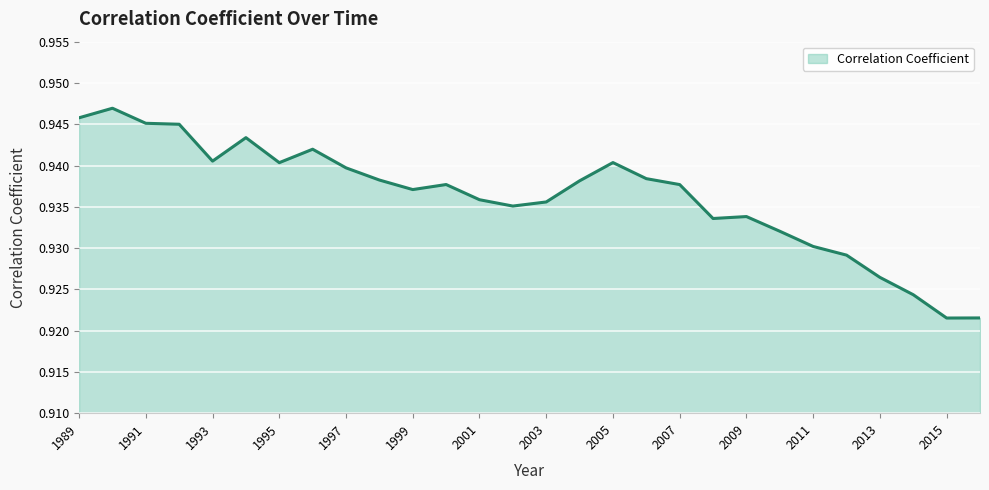

List the labels in order of value, smallest first.

2015, 2016, 2014, 2013, 2012, 2011, 2010, 2008, 2009, 2002, 2003, 2001, 1999, 2007, 2000, 2004, 1998, 2006, 1997, 1995, 2005, 1993, 1996, 1994, 1992, 1991, 1989, 1990